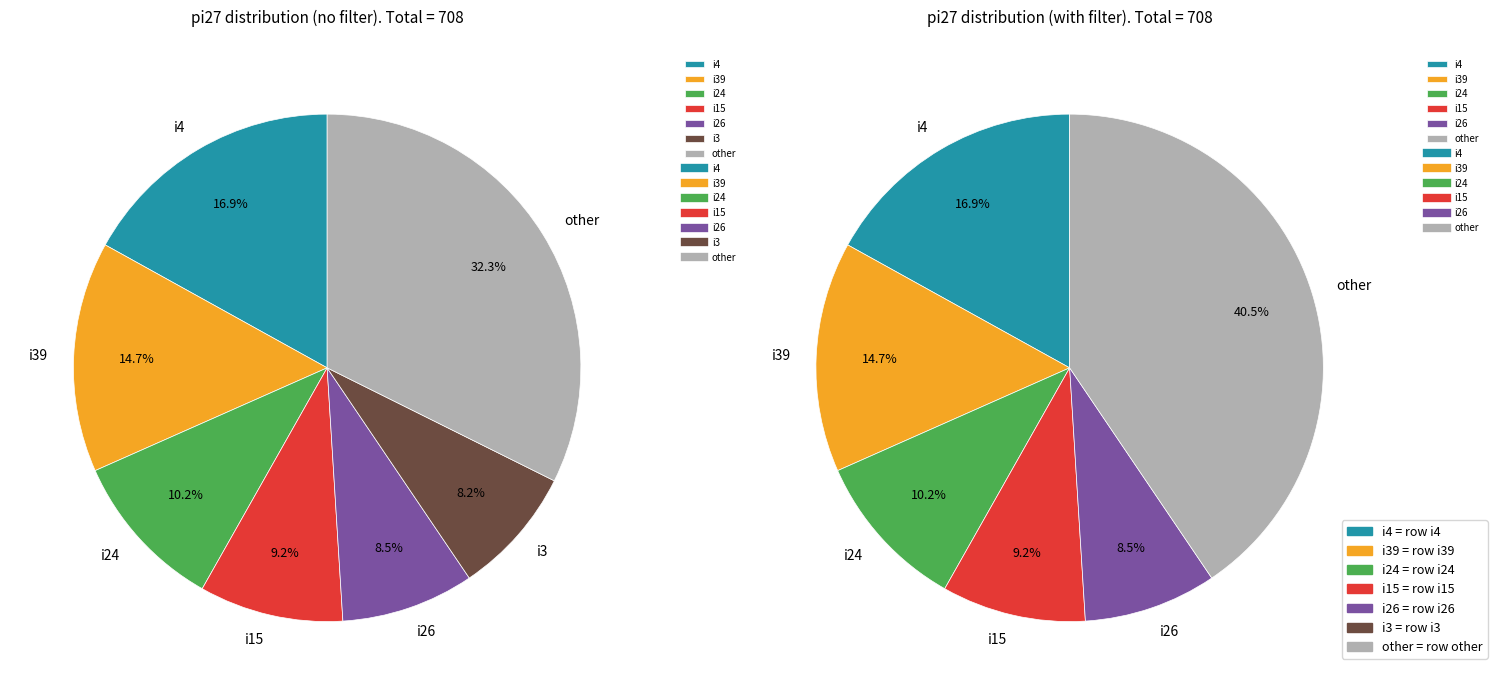

Is there any slice that represents more than half of the pie?

No